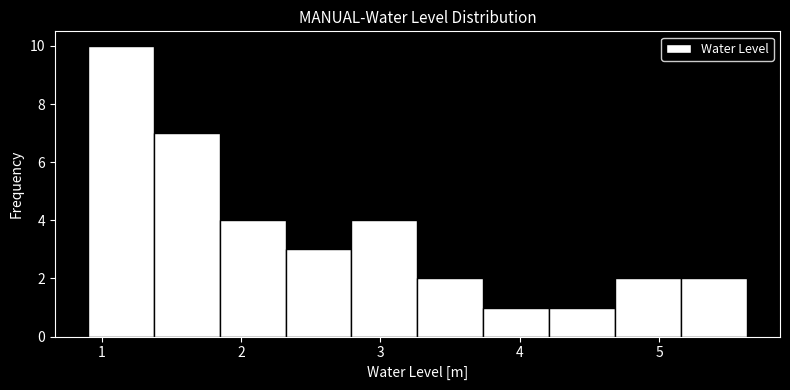

Which range on the x-axis has the tallest bar?

0.9 to 1.4